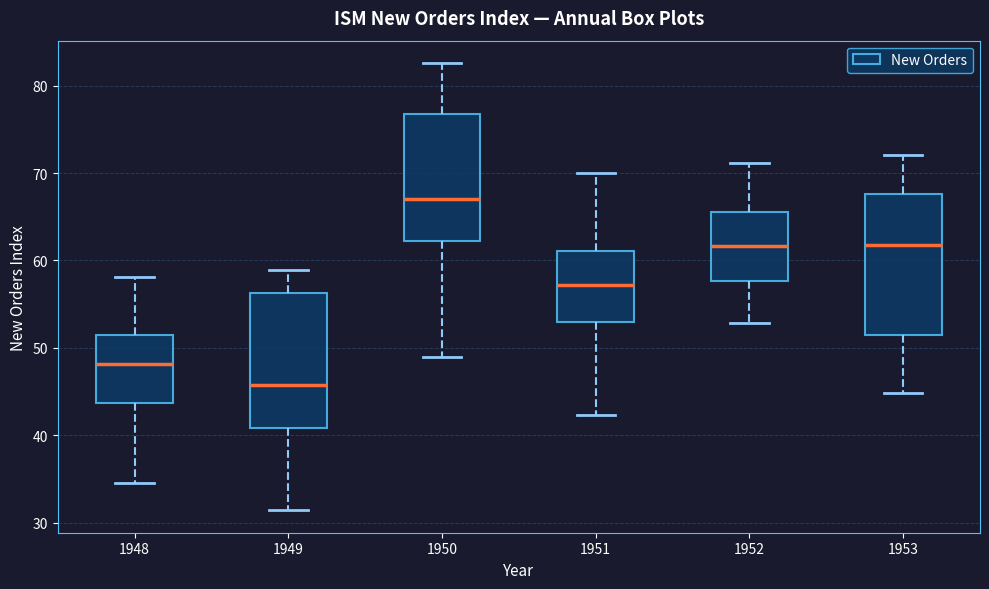

Reading left to right, read every box against the y-axis: the position of its median line, the range the box covers, and the ends of its whiskers. The values are not printed on the chart, so give them approximately, as read against the axis.

1948: median 48, box 44 to 51, whiskers 35 to 58
1949: median 46, box 41 to 56, whiskers 31 to 59
1950: median 67, box 62 to 77, whiskers 49 to 83
1951: median 57, box 53 to 61, whiskers 42 to 70
1952: median 62, box 58 to 66, whiskers 53 to 71
1953: median 62, box 52 to 68, whiskers 45 to 72